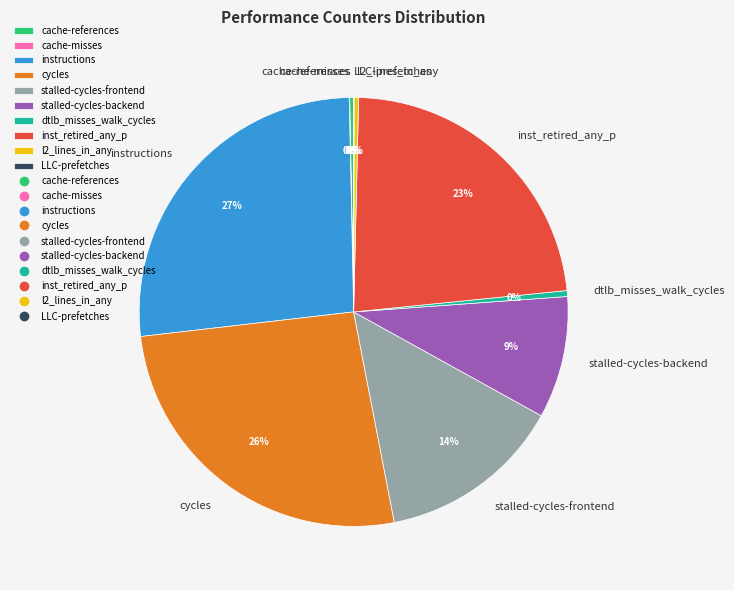

Between stalled-cycles-frontend and cycles, which is larger?

cycles